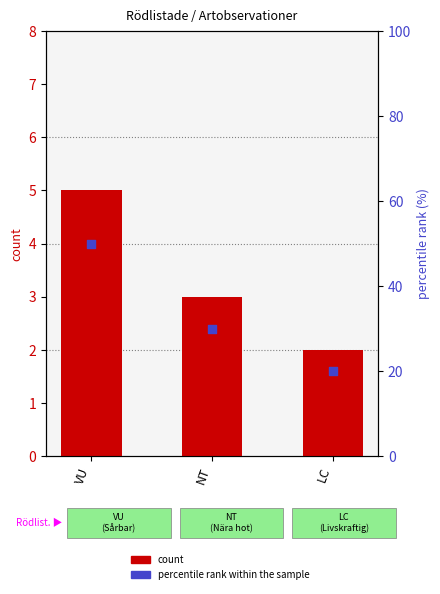

At which category is the sum across all series the highest?

VU